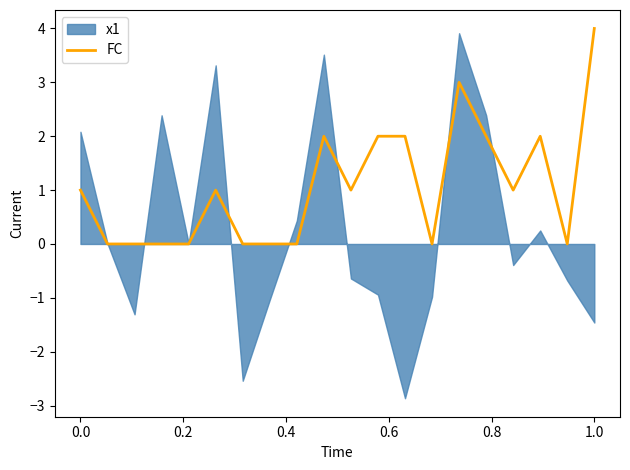

What is the maximum value for FC?

4